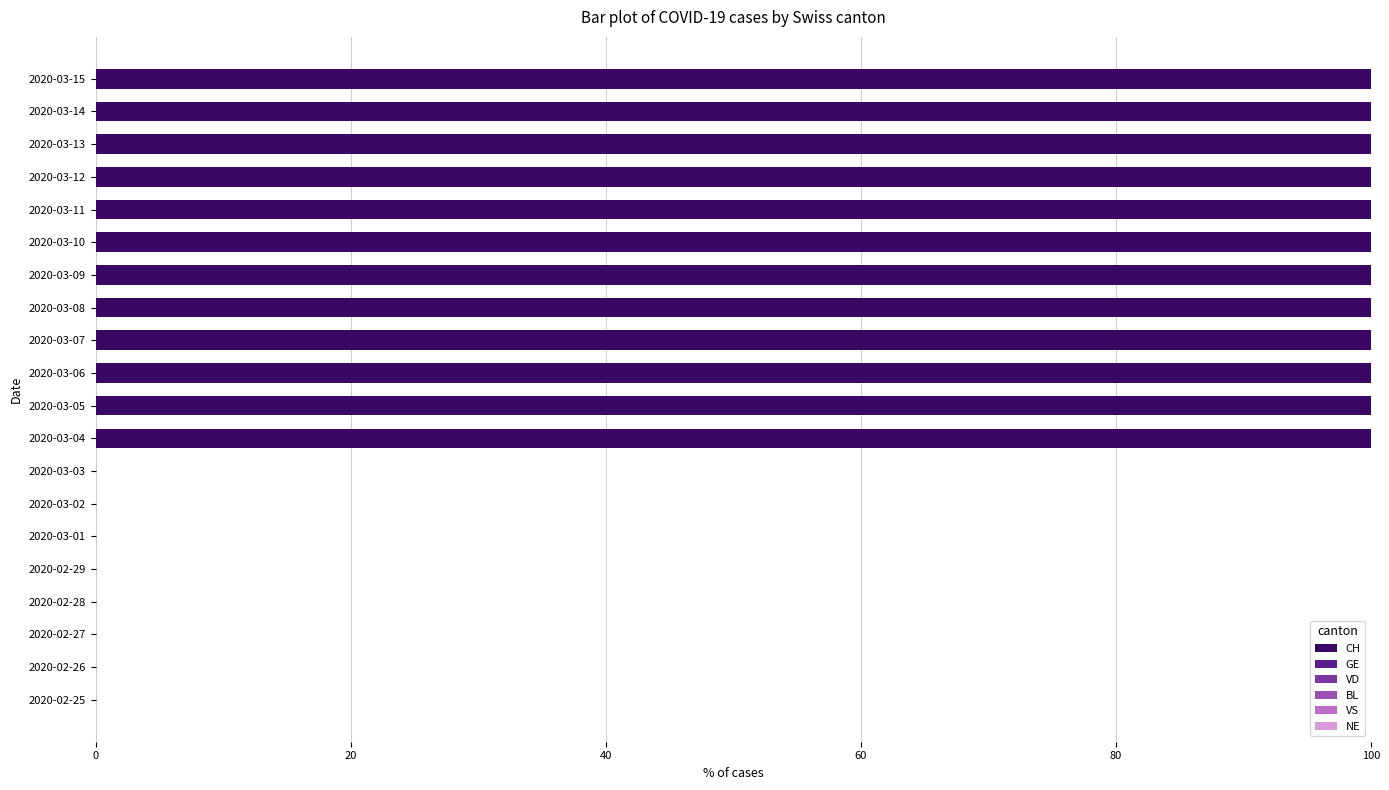

How many data points in CH are less than 100?

8